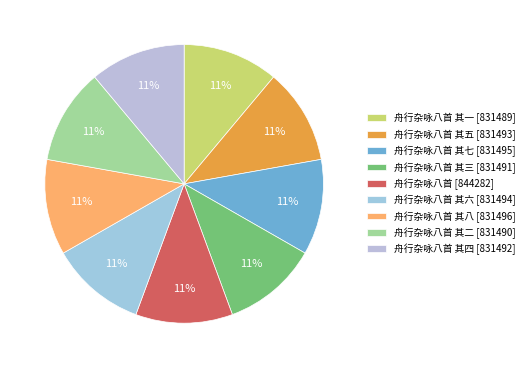

Count the number of slices in the pie.

9